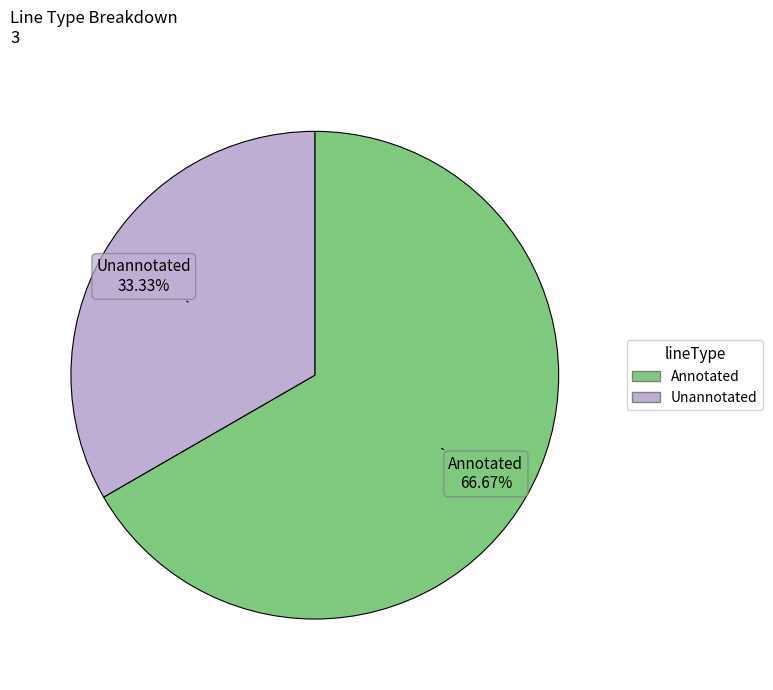

Is it true that Annotated is 67% of the pie?

True